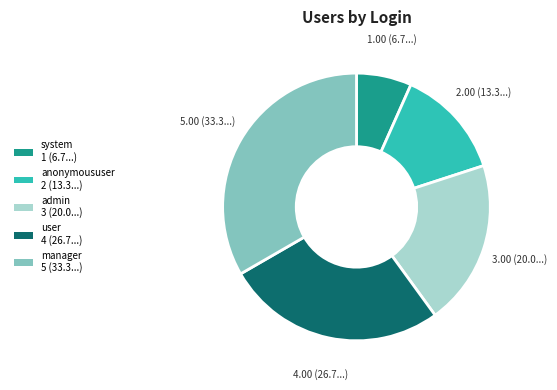

What is the ratio of the value at system to the value at admin?

0.3